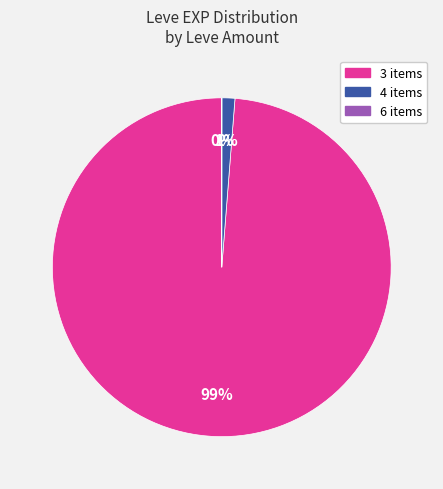

To the nearest percent, what is the difference between the largest and smallest slice percentages?

99%